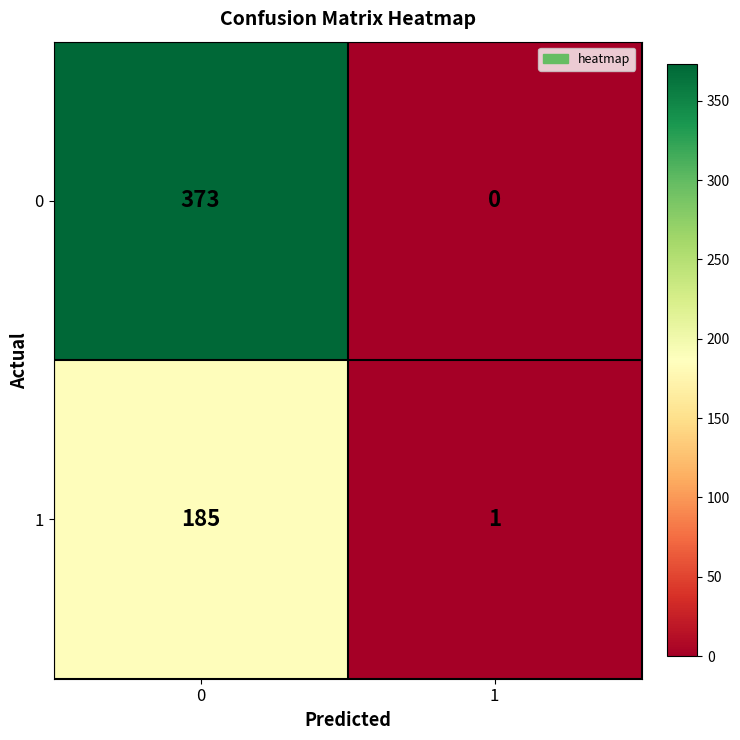

Which label corresponds to the smallest value in the chart?

1